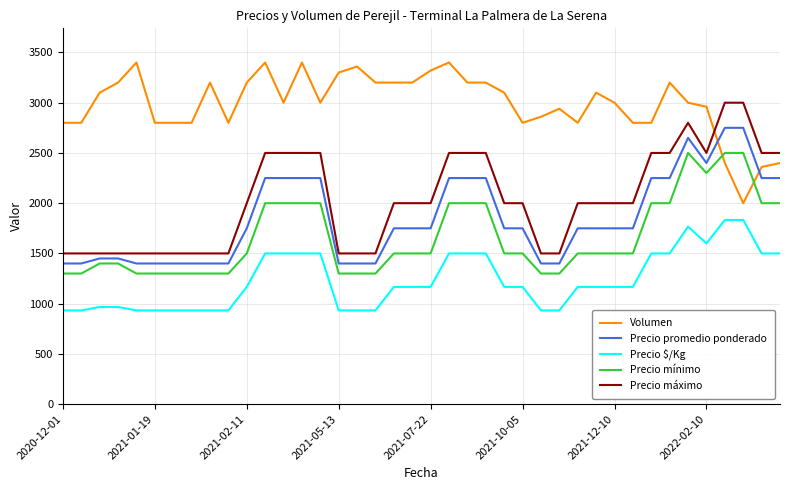

What is the greatest value displayed?

3400